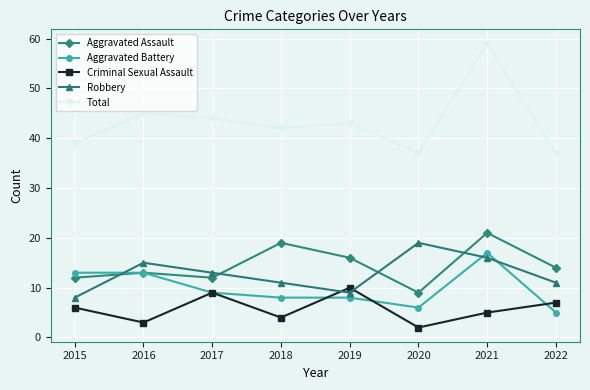

At which category does Aggravated Assault reach its first local peak?

2016